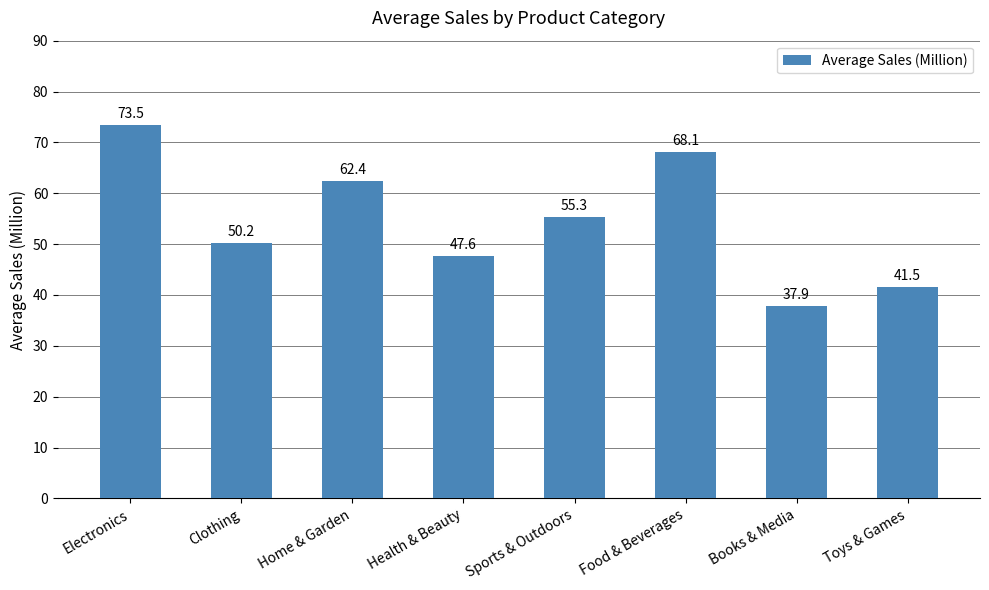

List the labels in order of value, smallest first.

Books & Media, Toys & Games, Health & Beauty, Clothing, Sports & Outdoors, Home & Garden, Food & Beverages, Electronics